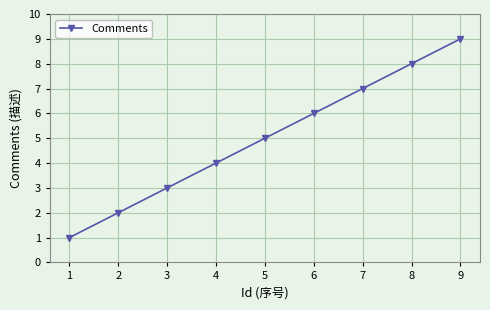

Reading right to left, what are all the values shown in this chart?

9	8	7	6	5	4	3	2	1